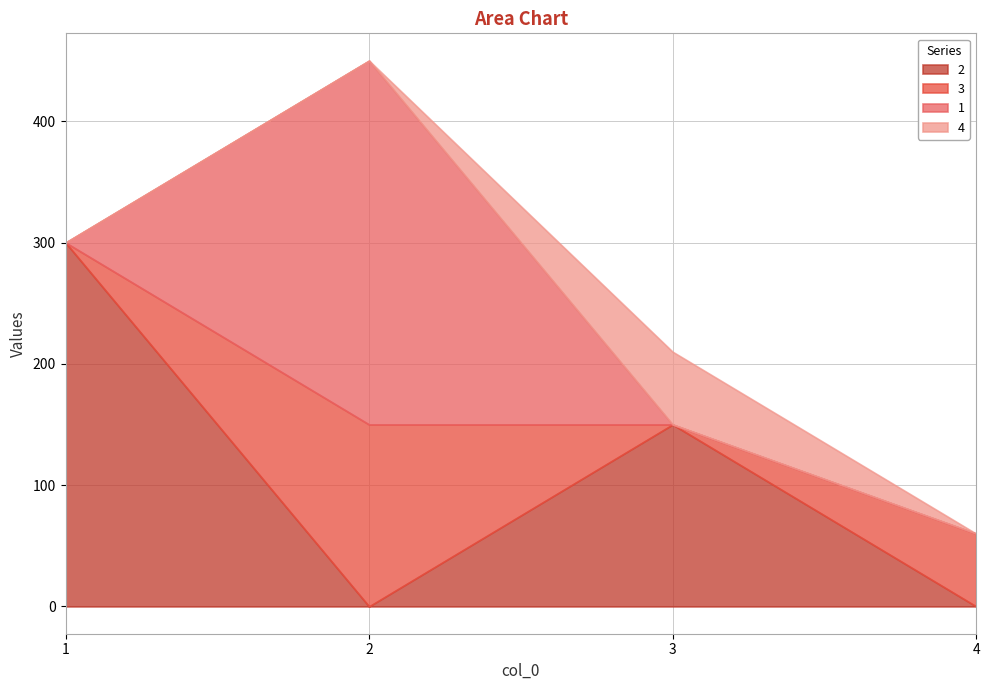

Count the 4 values in the range 0 to 60.

4